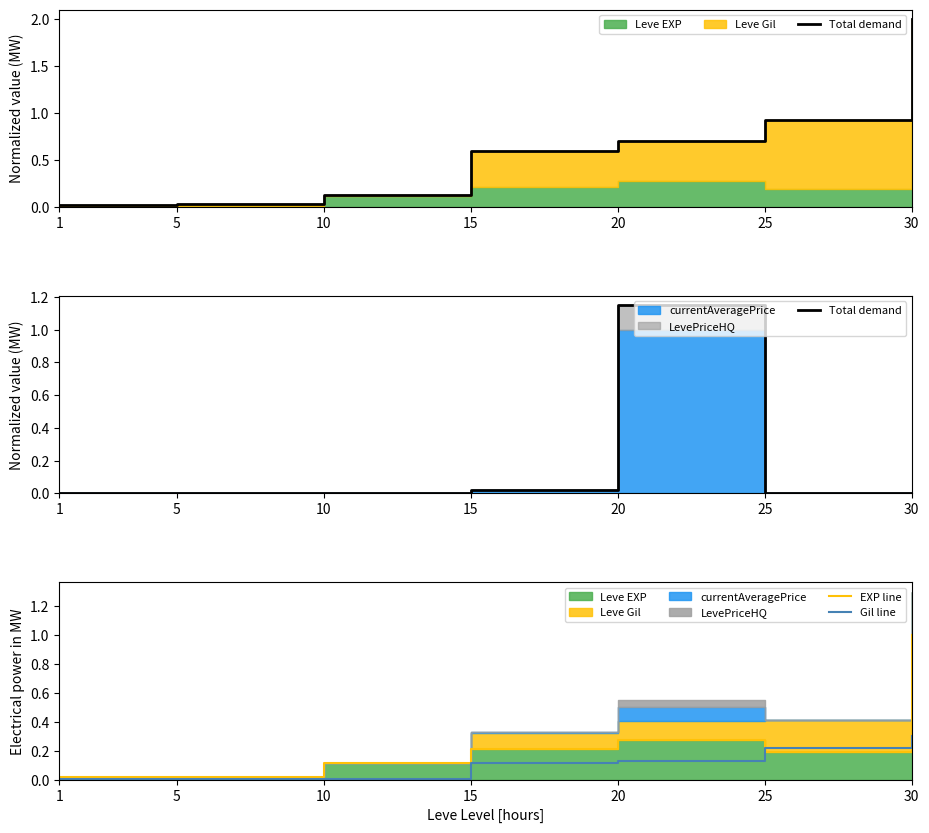

How many data points does each series have?

7